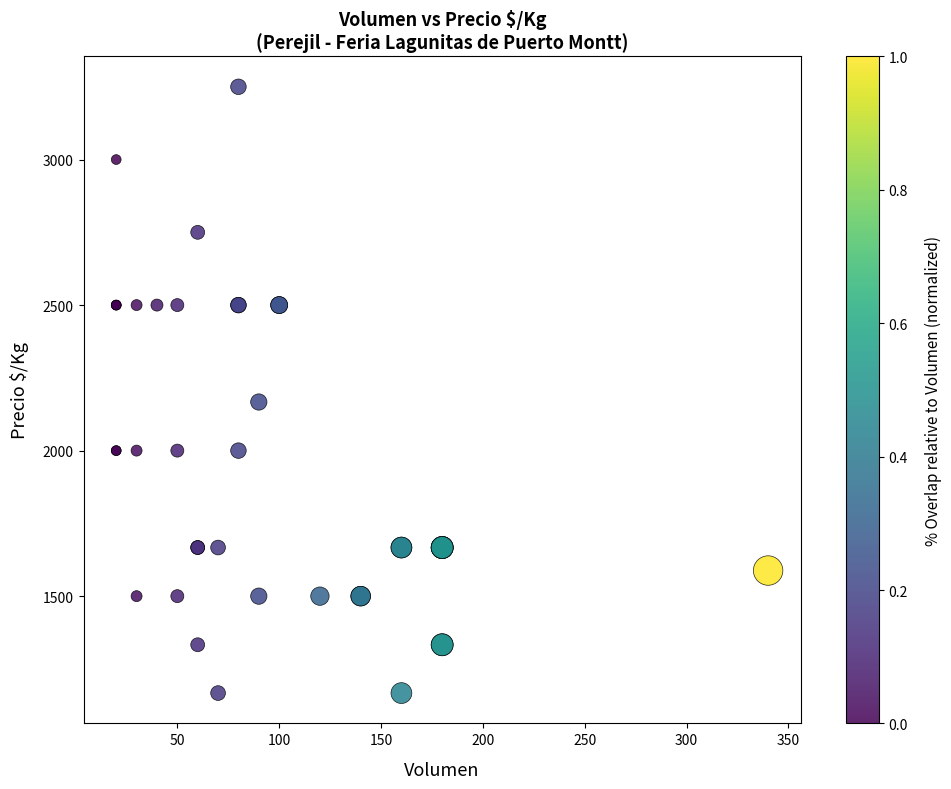

What Y value in the scatter plot is closest to 2208?

2167